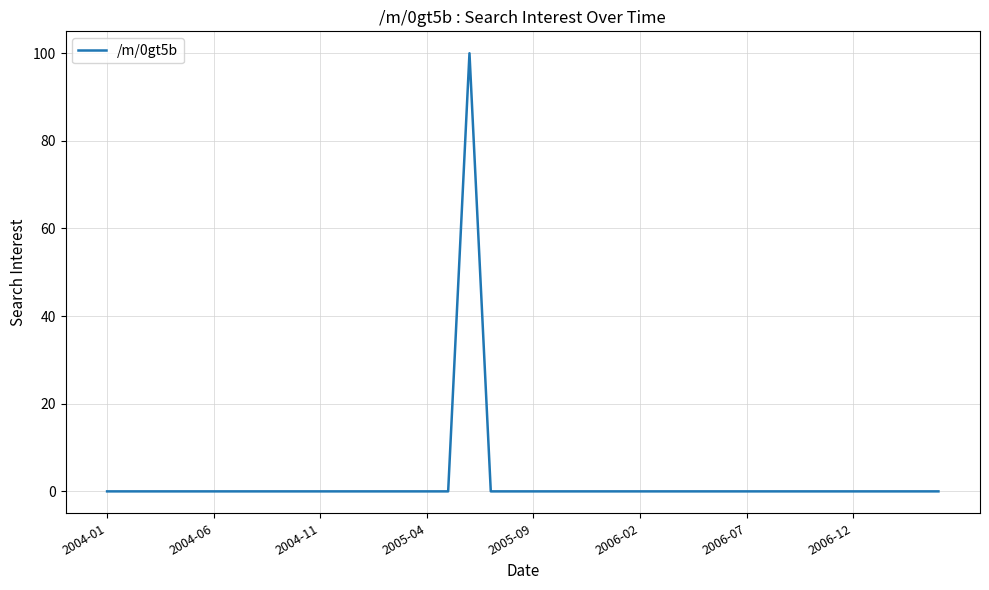

What is the difference between the maximum and minimum values?

100